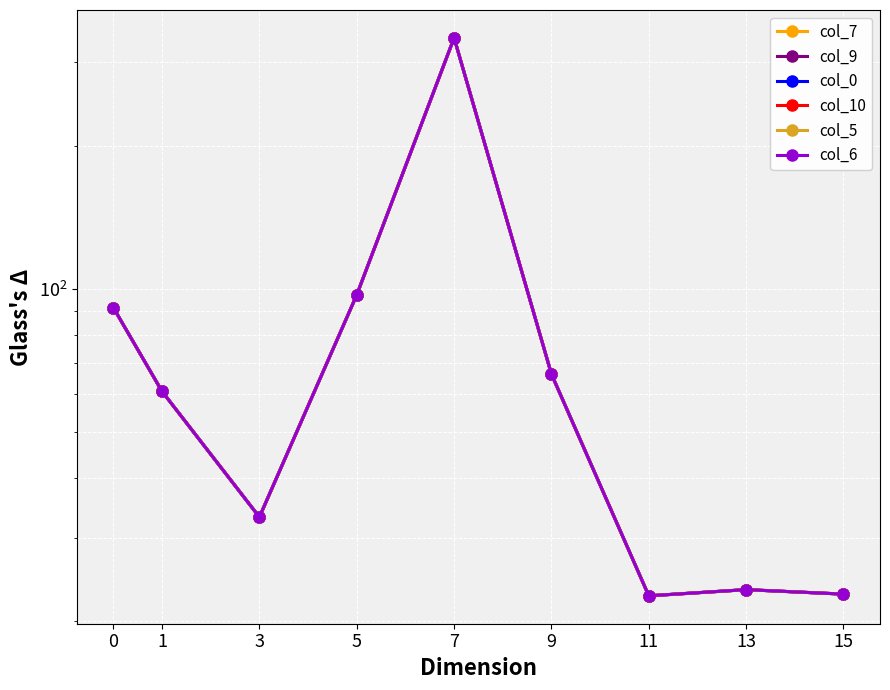

True or false: col_7 and col_6 intersect in this chart.

False